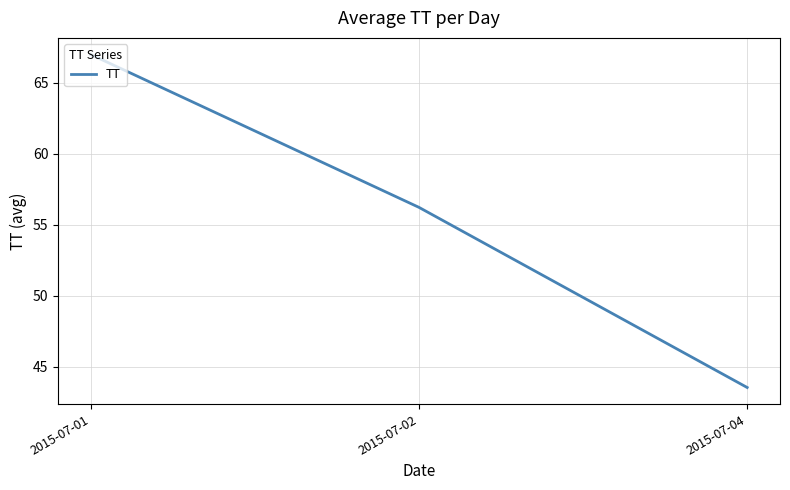

What is the sum of all values?

166.8